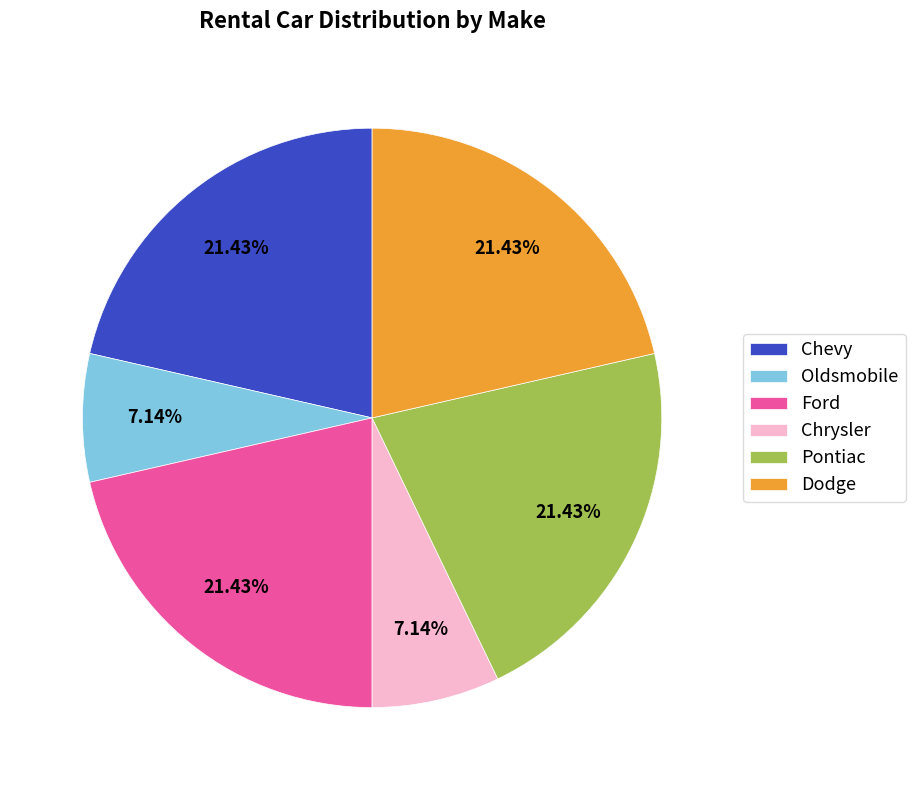

Does any single category account for the majority?

No